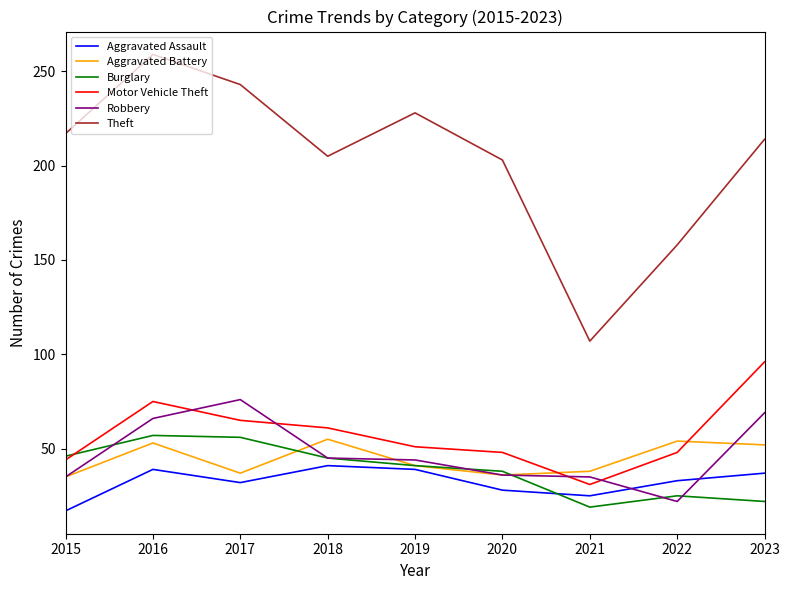

Between 2019 and 2020, which series saw the biggest shift?

Theft